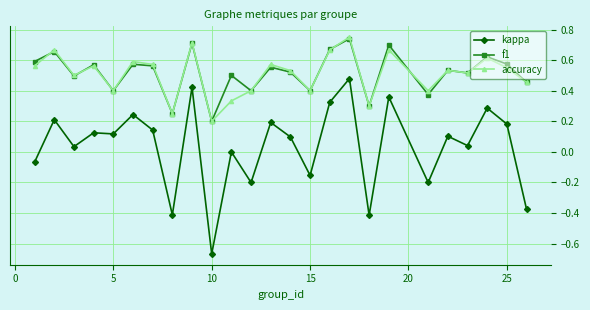

How many distinct data groups are displayed?

3